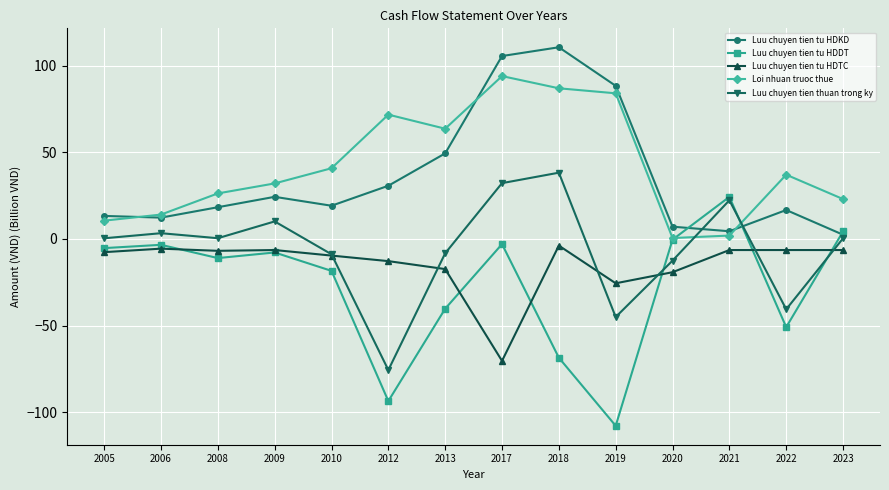

What is the value of the Luu chuyen tien tu HDKD point at the 13th from the left?

16.7